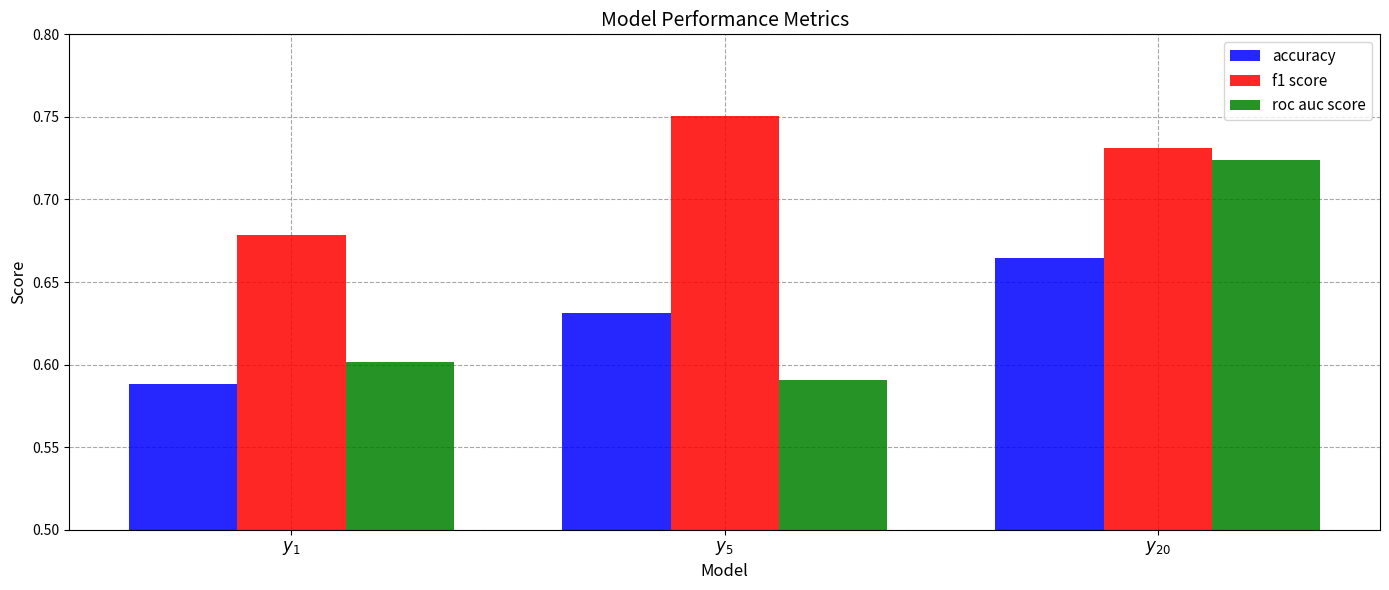

Count the roc auc score values in the range 0 to 1.

3